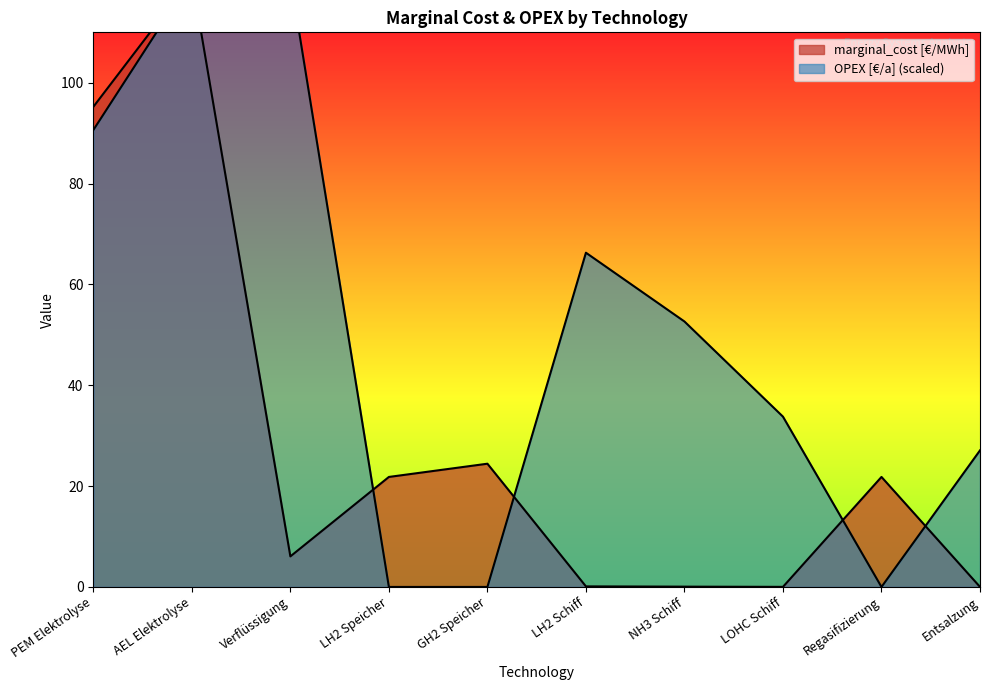

Is it true that marginal_cost [€/MWh] equals 21.8 at LH2 Speicher?

True